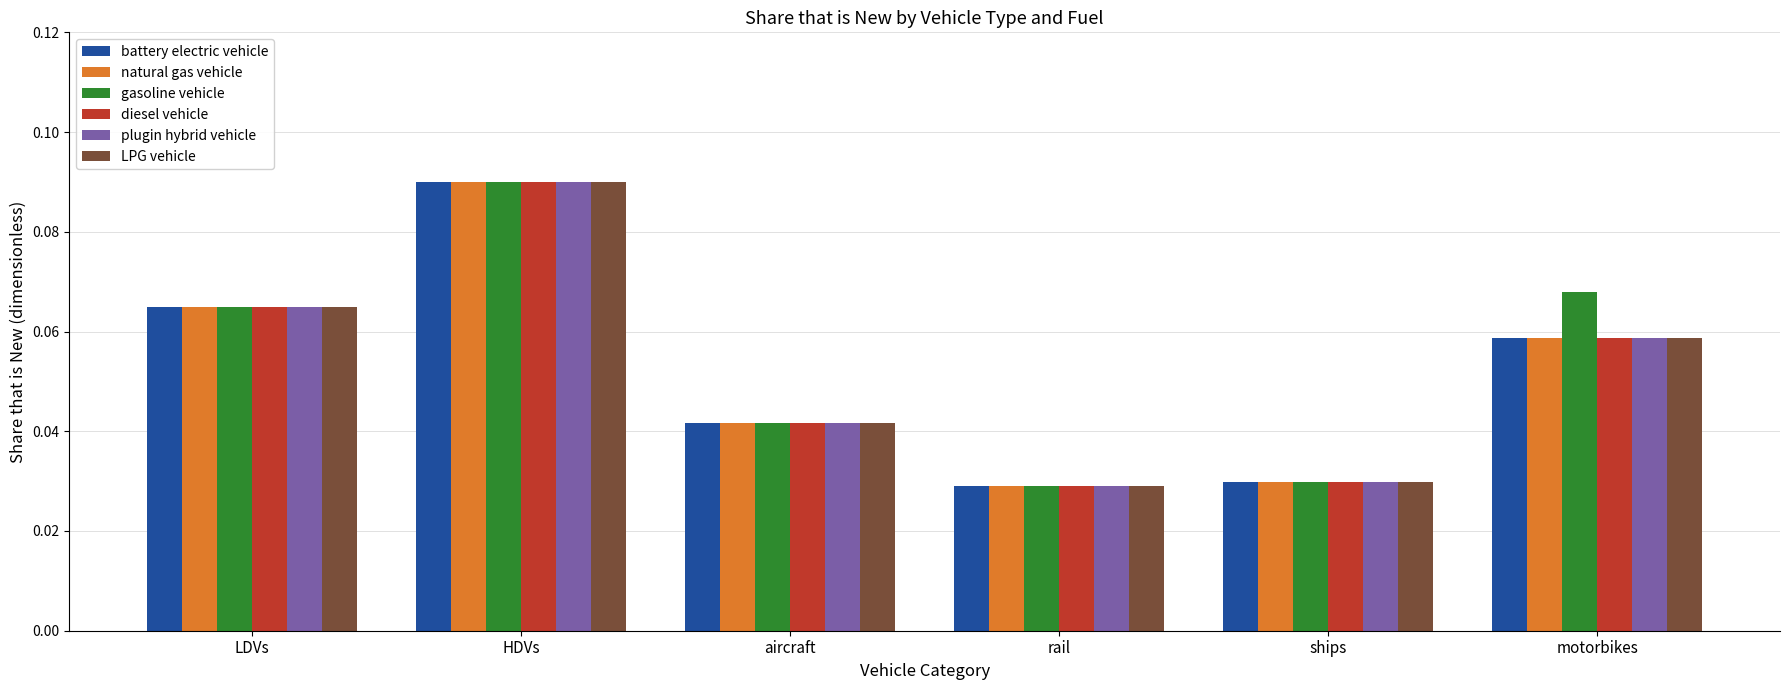

What is the sum of all LPG vehicle values?

0.3